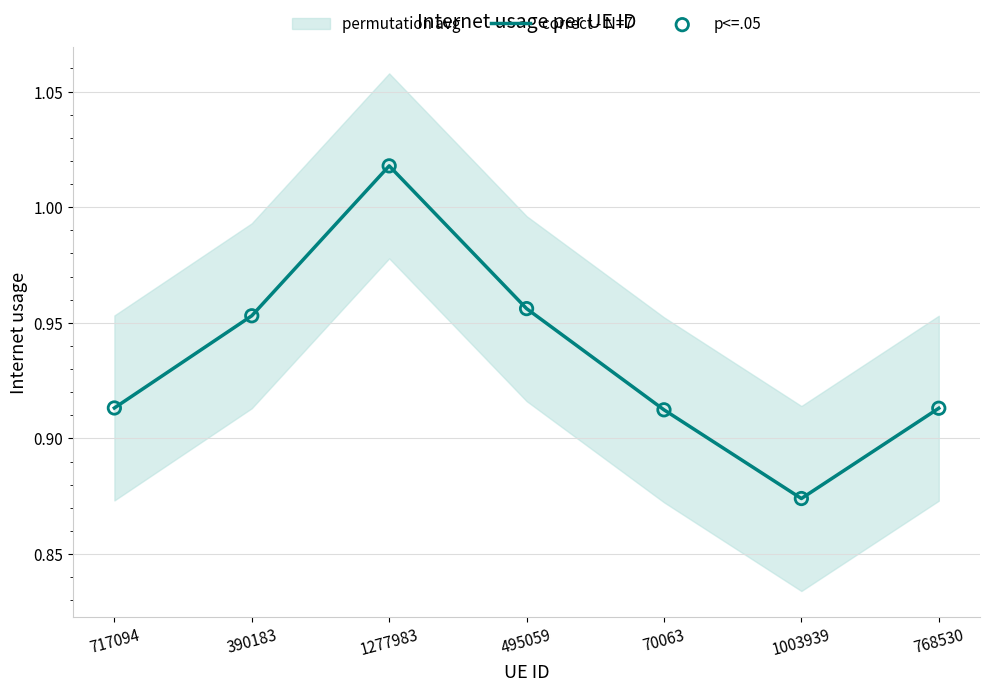

Which series contains the highest Y value?

correct - N=7